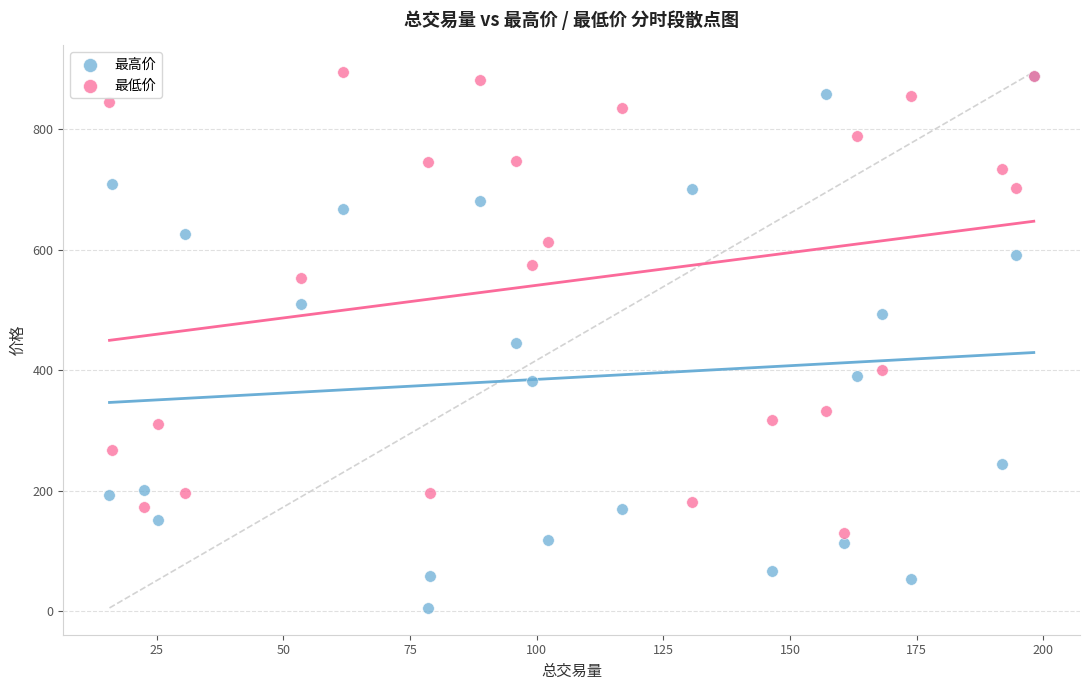

Which series has the widest spread of Y values?

最高价